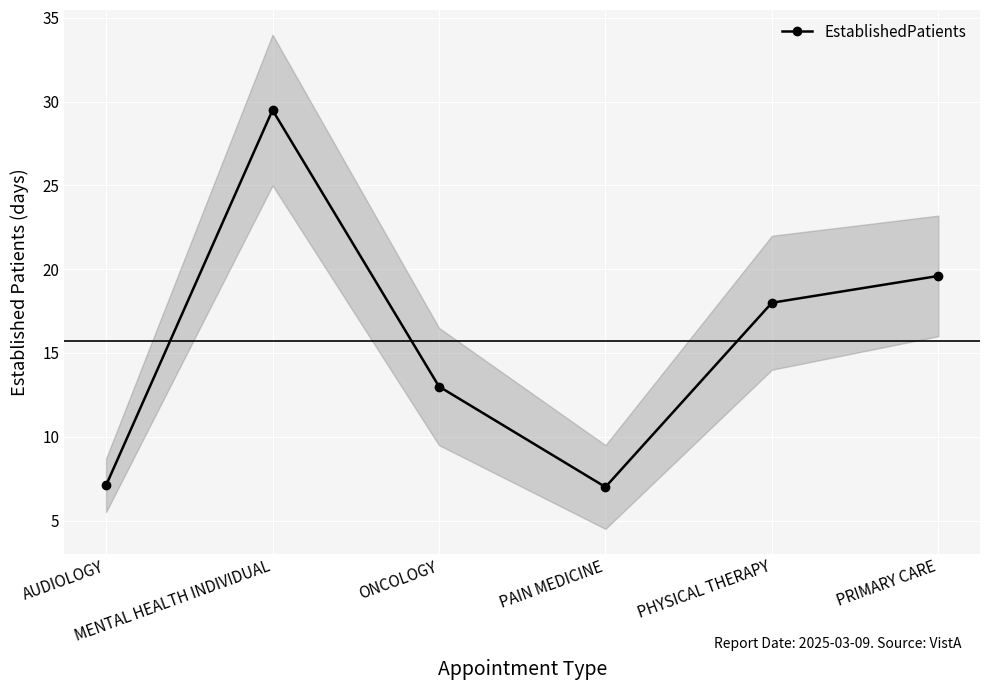

Reading left to right, transcribe all the data shown in this chart.

AUDIOLOGY=7.1	MENTAL HEALTH INDIVIDUAL=29.5	ONCOLOGY=13.0	PAIN MEDICINE=7.0	PHYSICAL THERAPY=18.0	PRIMARY CARE=19.6